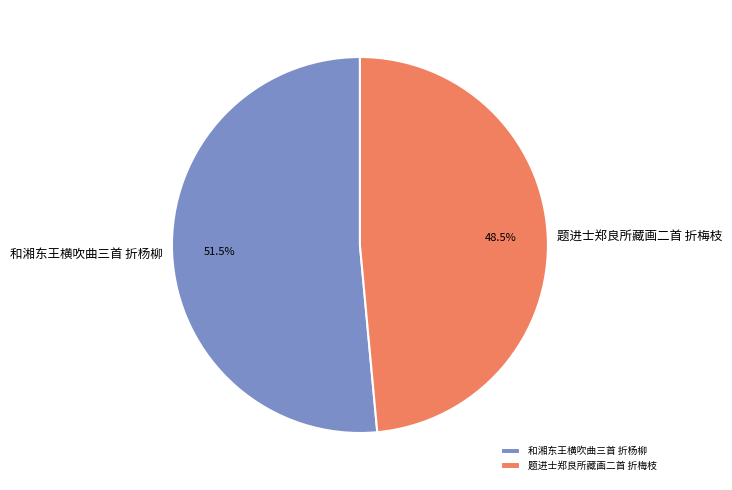

To the nearest percent, what is the average slice percentage?

50%